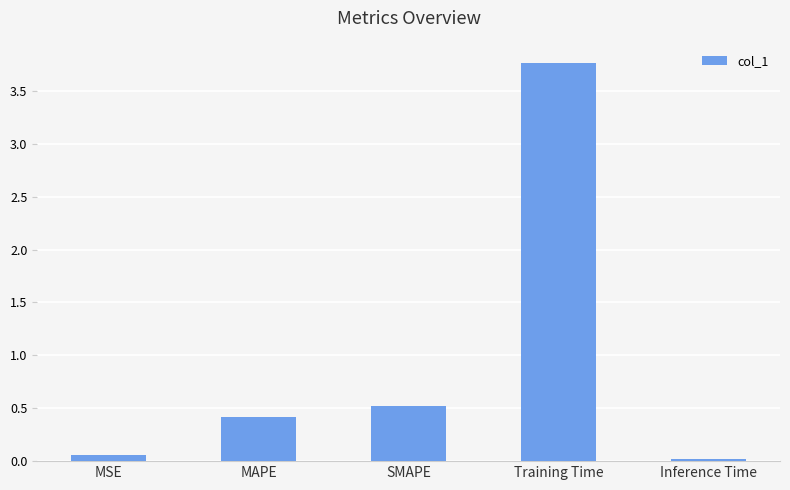

At which category does the chart reach its minimum across all series?

Inference Time